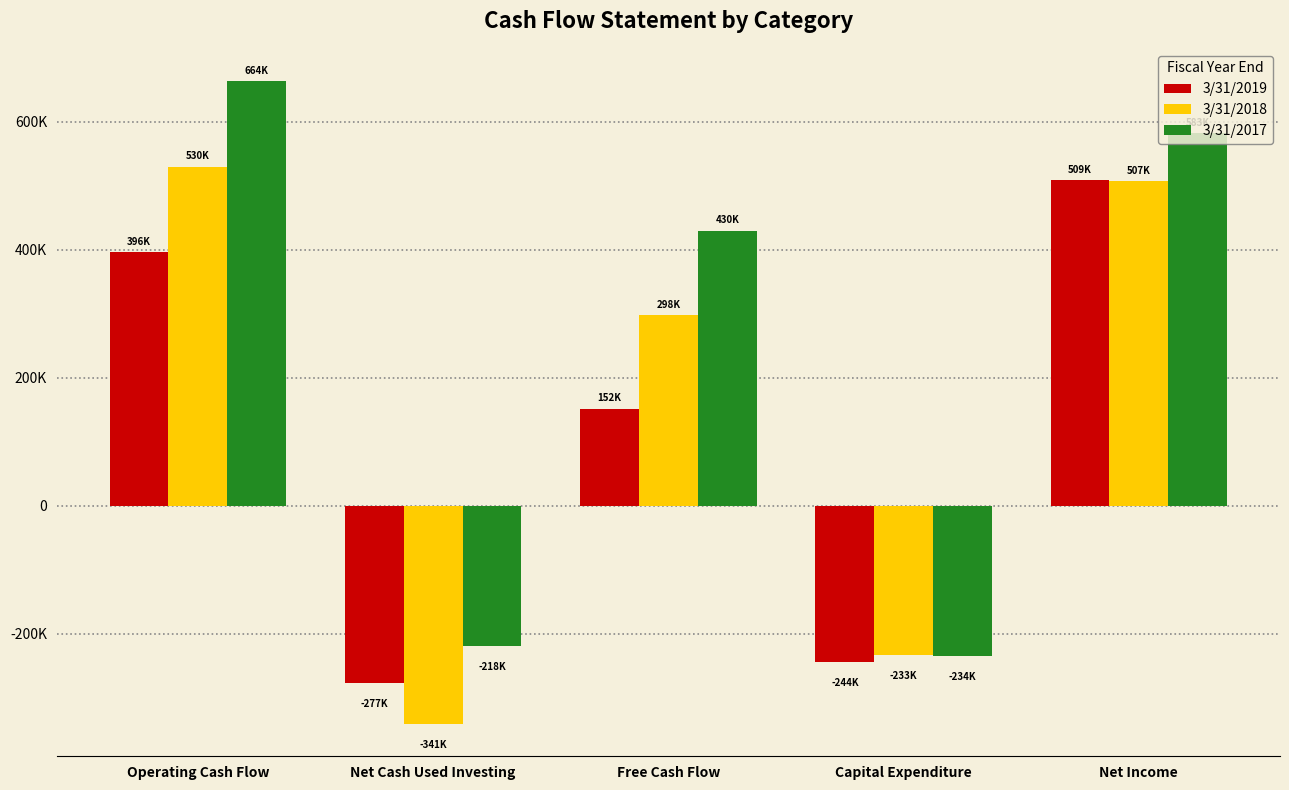

Rank the series by their maximum value, from highest to lowest.

3/31/2017, 3/31/2018, 3/31/2019